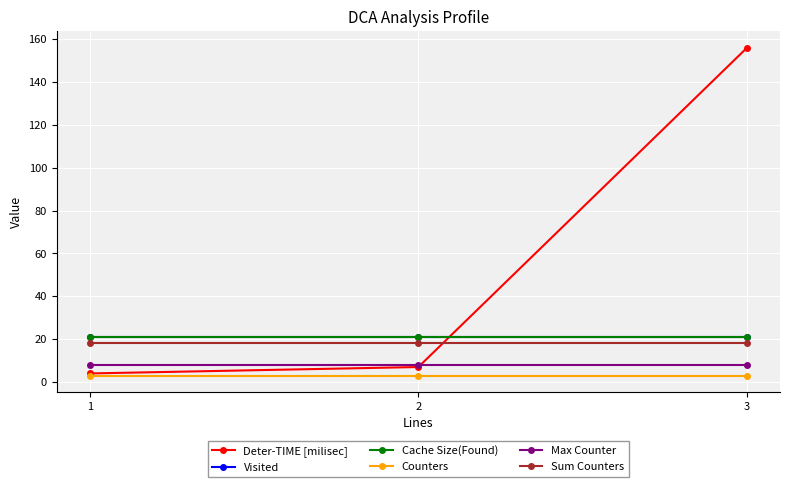

Which label corresponds to the smallest value in the chart?

1